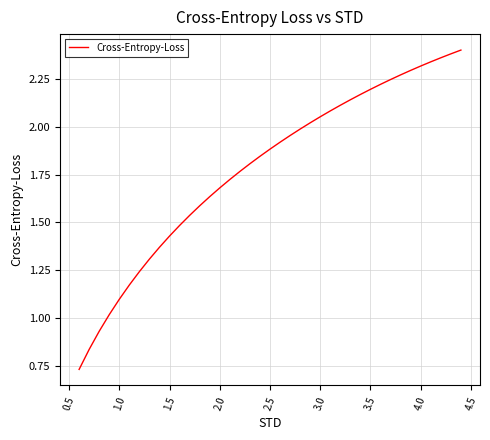

How many lines are shown in the chart?

1